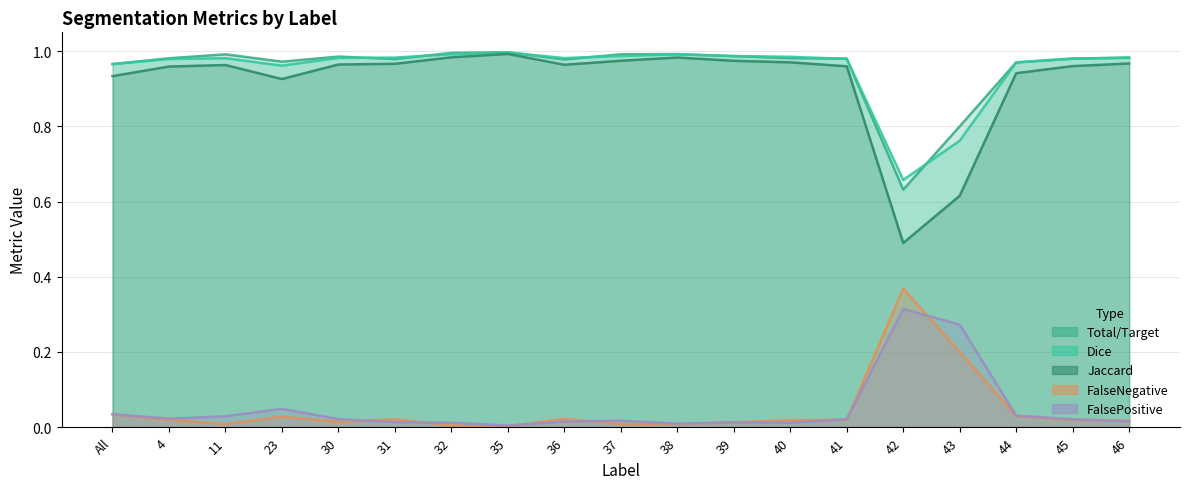

True or false: FalseNegative and Jaccard cross at least once.

False